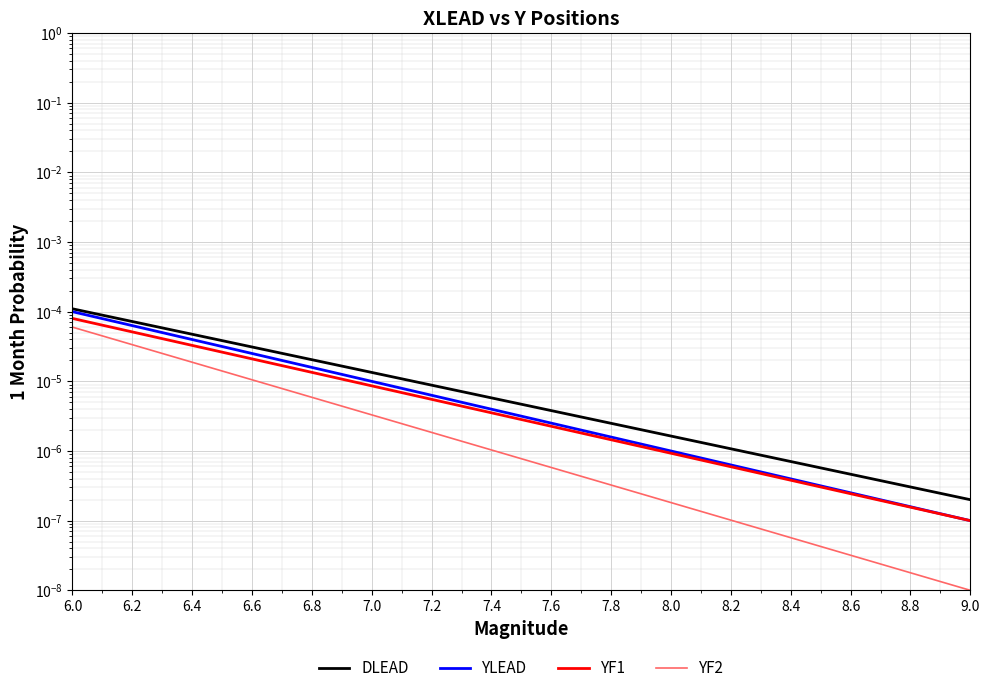

True or false: YF2 and DLEAD intersect in this chart.

False